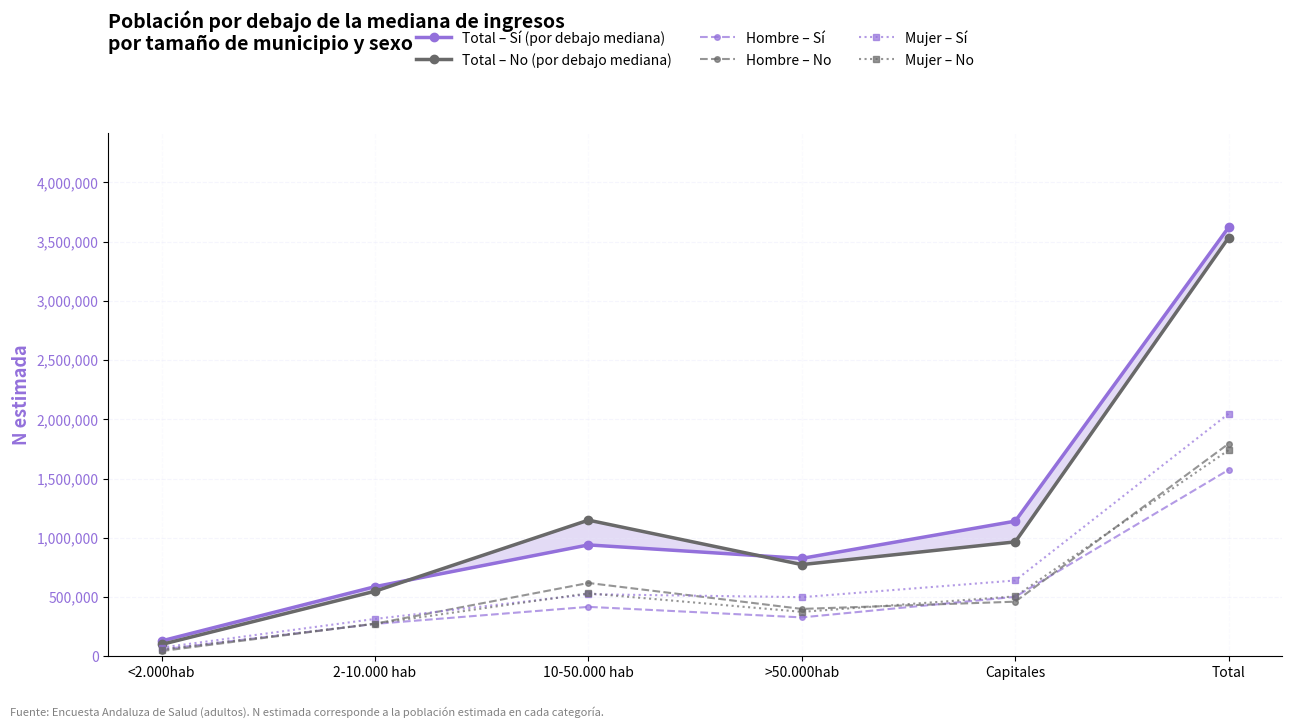

What is the label of the 5th point from the right?

2-10.000 hab